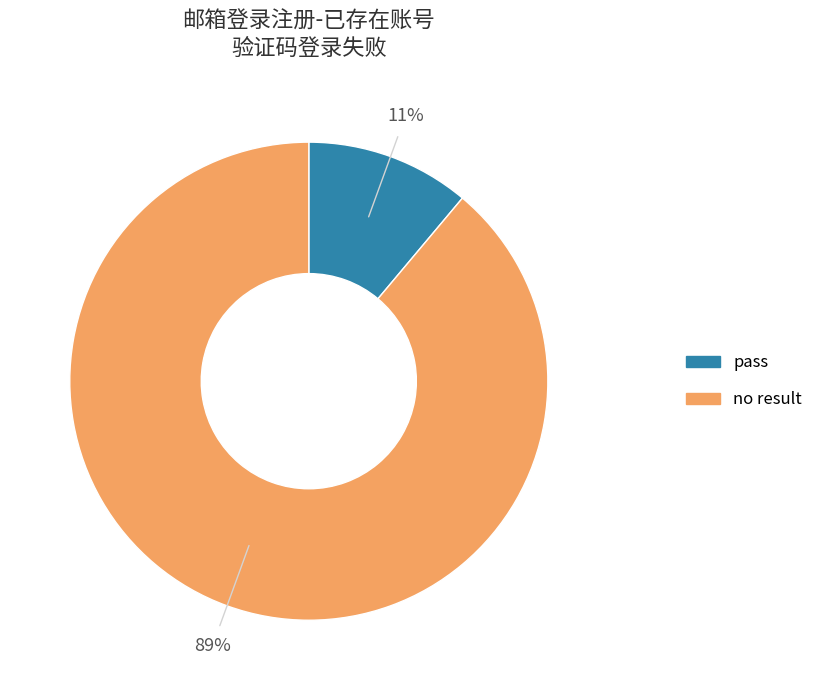

To the nearest percent, what is the average slice percentage?

50%